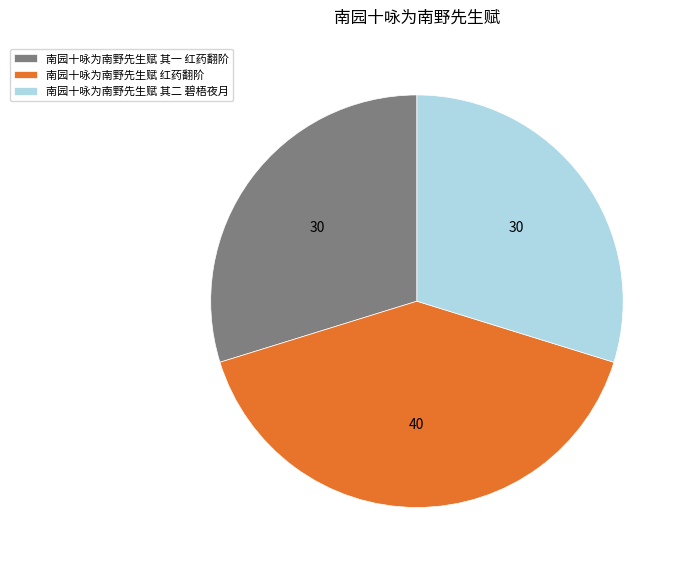

What is the largest slice in the pie chart?

南园十咏为南野先生赋 红药翻阶